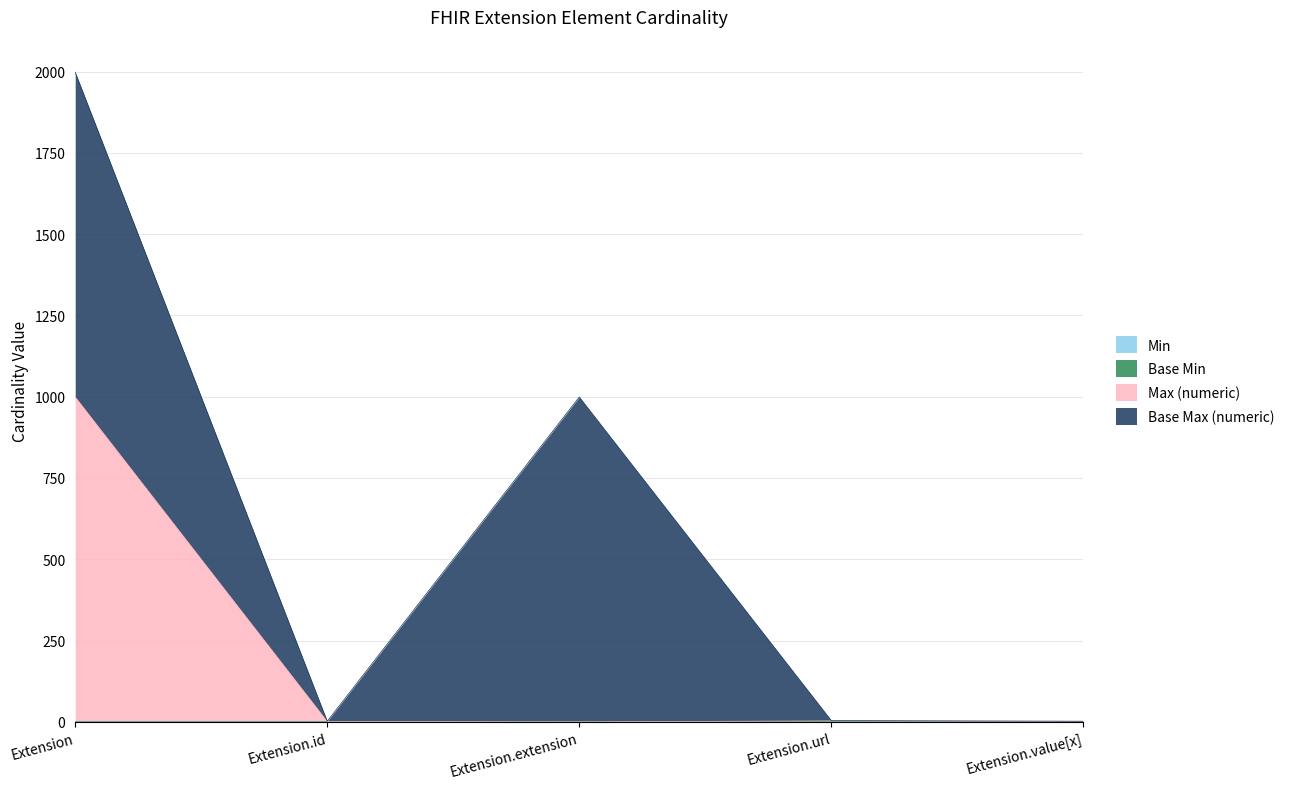

In Max (numeric), how many points are higher than both neighbors (excluding endpoints)?

1